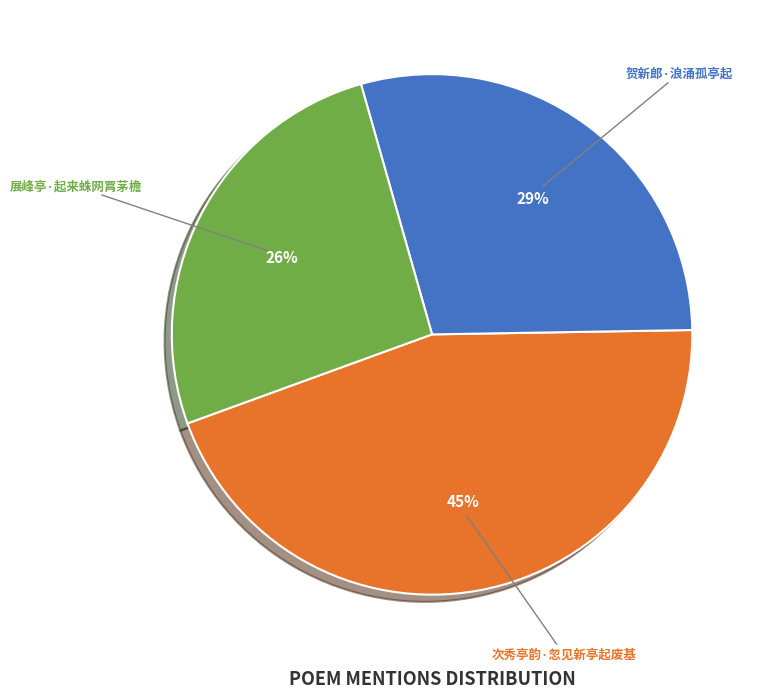

Does any single category account for the majority?

No